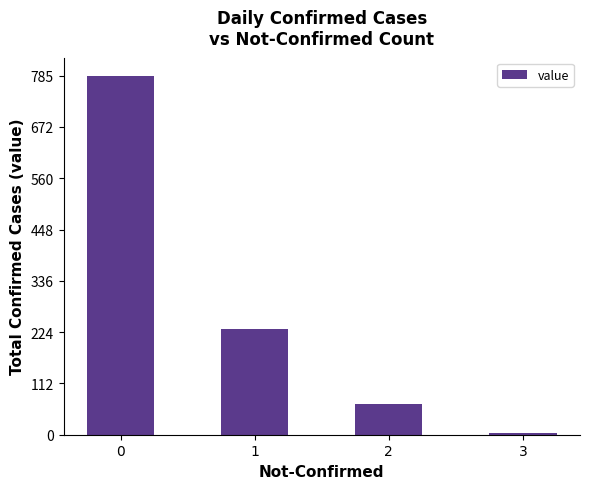

What is the difference between the maximum and minimum values?

781